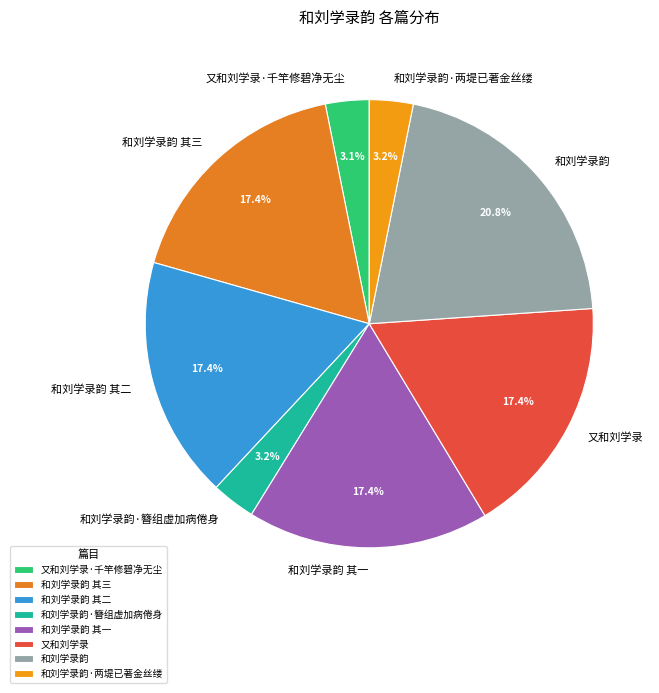

How many slices are in this pie chart?

8